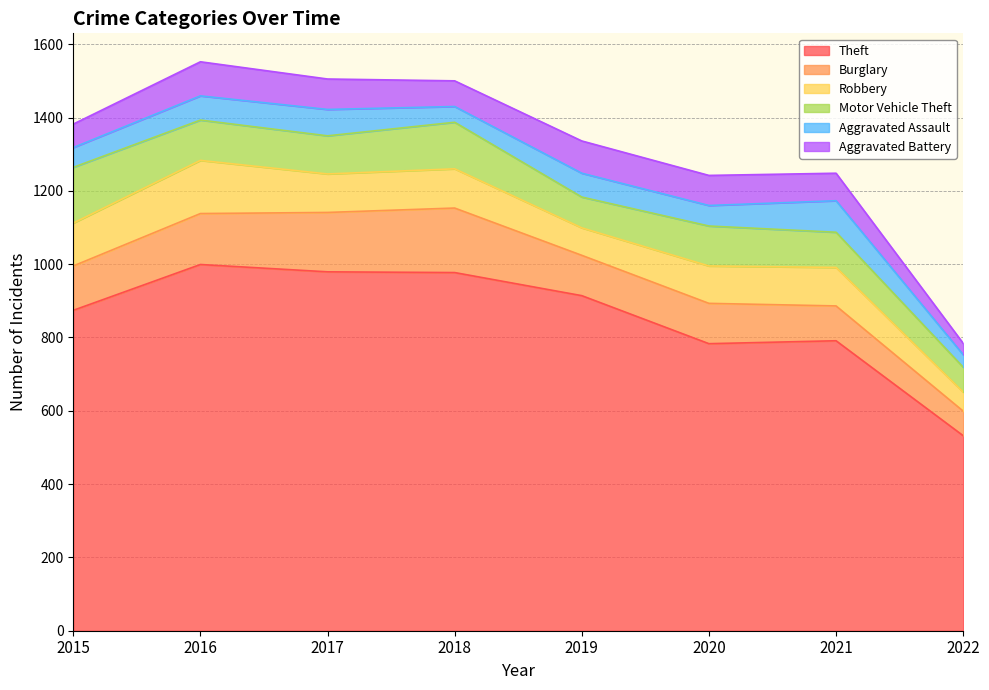

At 2016, list the series in order from smallest to largest.

Aggravated Assault, Aggravated Battery, Motor Vehicle Theft, Burglary, Robbery, Theft